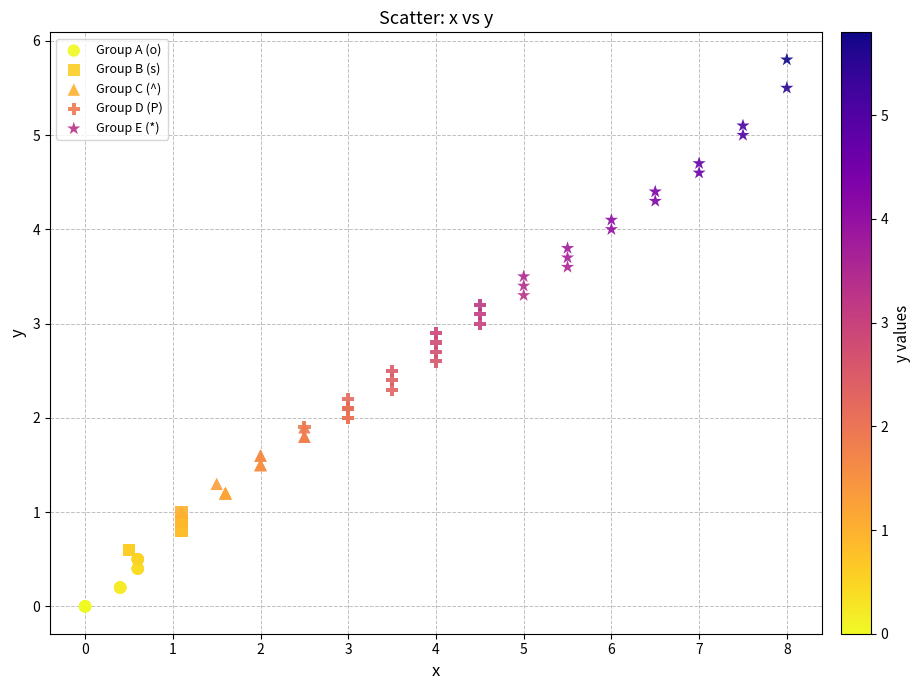

Which series contains the lowest Y value?

Group A (o)